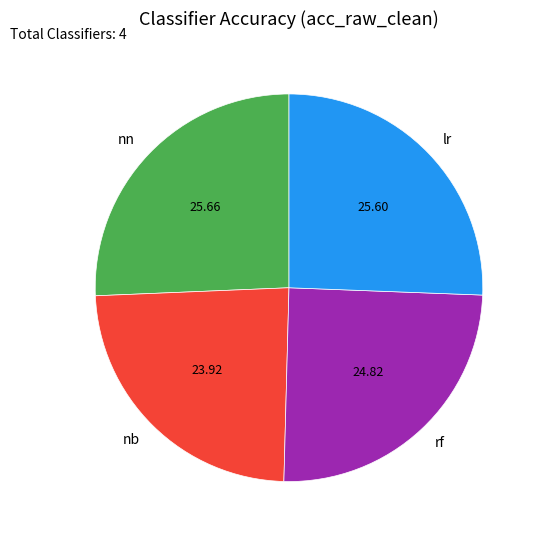

Count the number of slices in the pie.

4